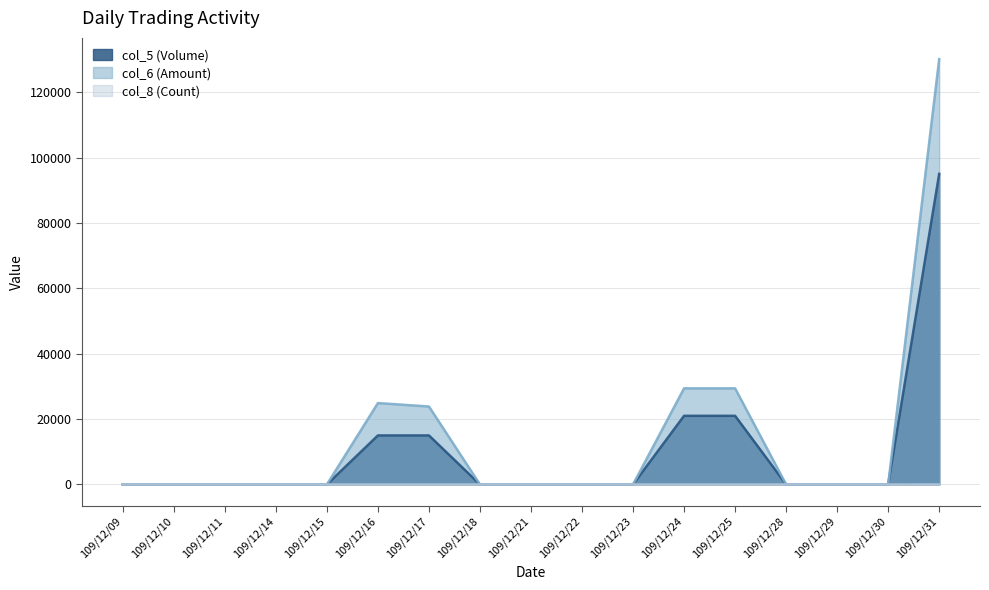

Reading left to right, extract all data points from this chart.

col_5 (Volume): 109/12/09=0	109/12/10=0	109/12/11=0	109/12/14=0	109/12/15=0	109/12/16=15000	109/12/17=15000	109/12/18=0	109/12/21=0	109/12/22=0	109/12/23=0	109/12/24=21000	109/12/25=21000	109/12/28=0	109/12/29=0	109/12/30=0	109/12/31=95000
col_6 (Amount): 109/12/09=0	109/12/10=0	109/12/11=0	109/12/14=0	109/12/15=0	109/12/16=24900	109/12/17=23850	109/12/18=0	109/12/21=0	109/12/22=0	109/12/23=0	109/12/24=29400	109/12/25=29400	109/12/28=0	109/12/29=0	109/12/30=0	109/12/31=130080
col_8 (Count): 109/12/09=0	109/12/10=0	109/12/11=0	109/12/14=0	109/12/15=0	109/12/16=1	109/12/17=1	109/12/18=0	109/12/21=0	109/12/22=0	109/12/23=0	109/12/24=1	109/12/25=1	109/12/28=0	109/12/29=0	109/12/30=0	109/12/31=8